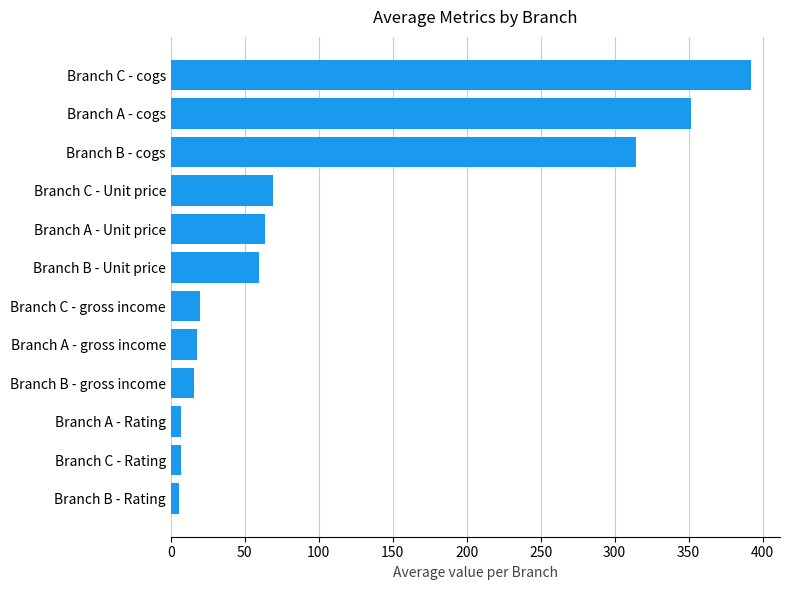

The chart shows a value of 69.0 at Branch C - Unit price. True or false?

True